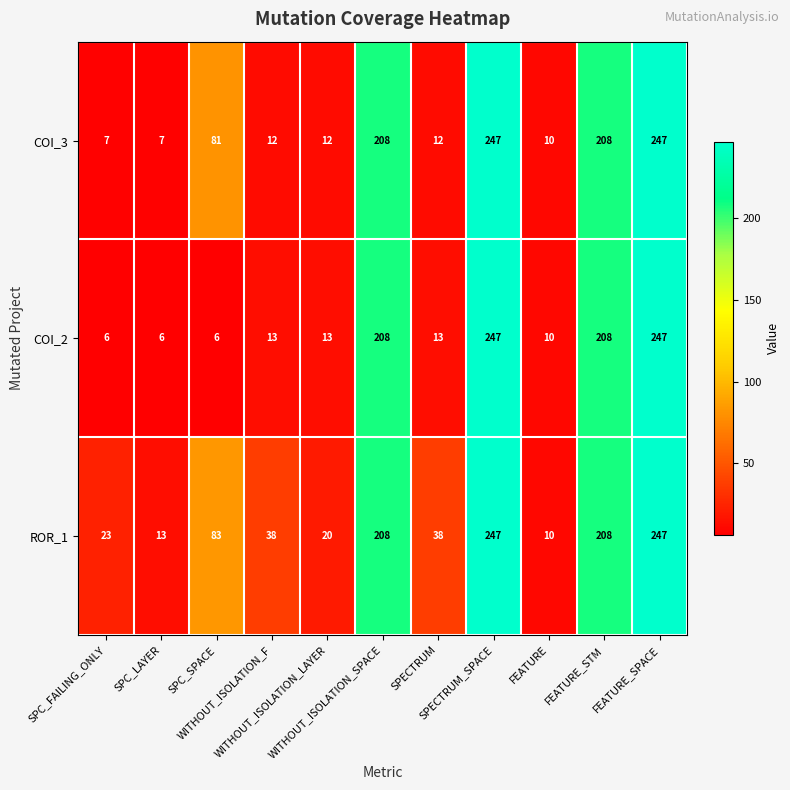

What is the smallest value displayed?

6